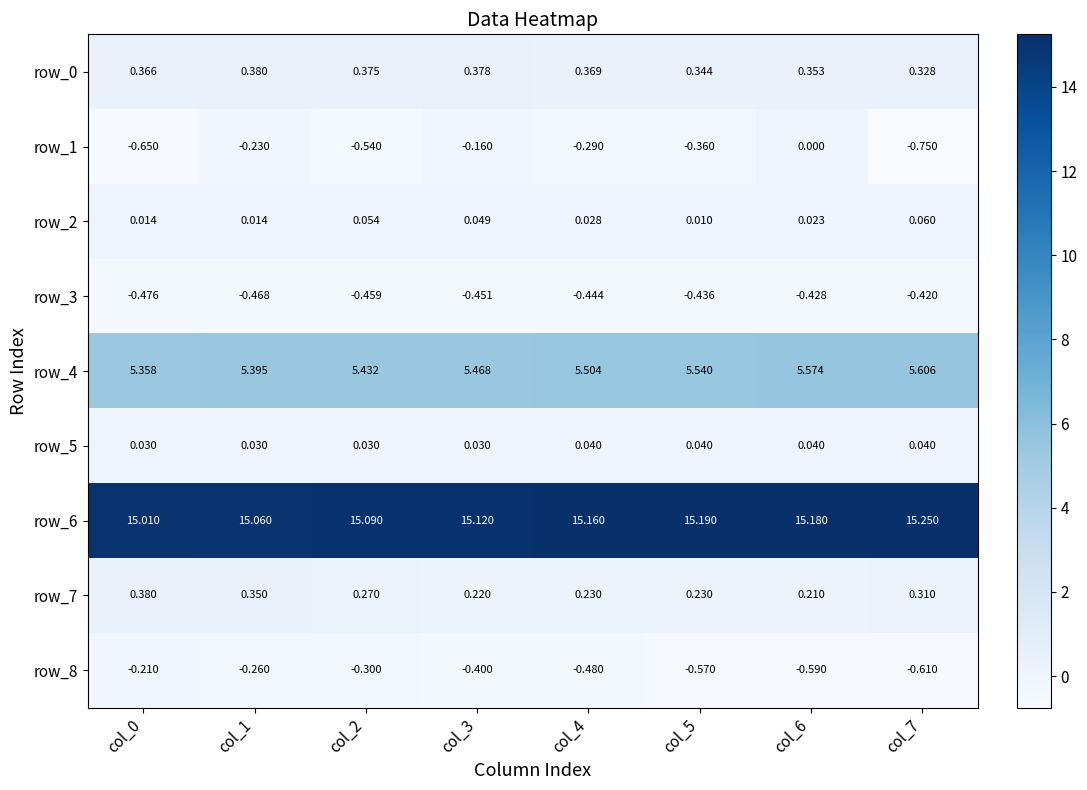

Which series has the largest range (max minus min)?

row_1